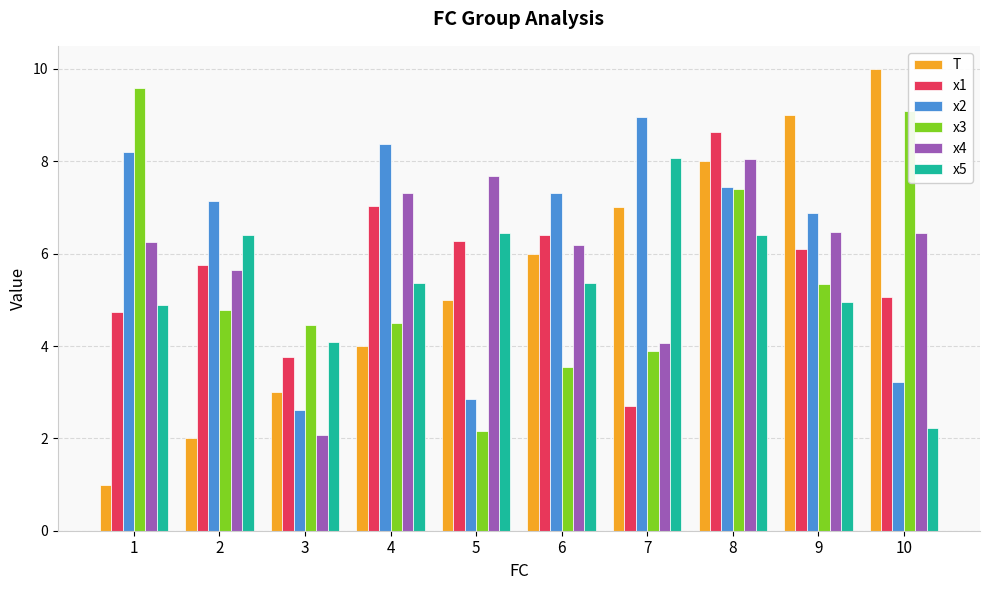

What is the value of the x4 bar at the 10th from the left?

6.5